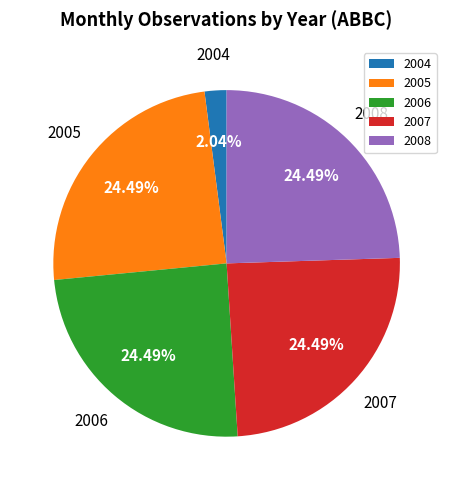

Is it true that 2004 is 29% of the pie?

False